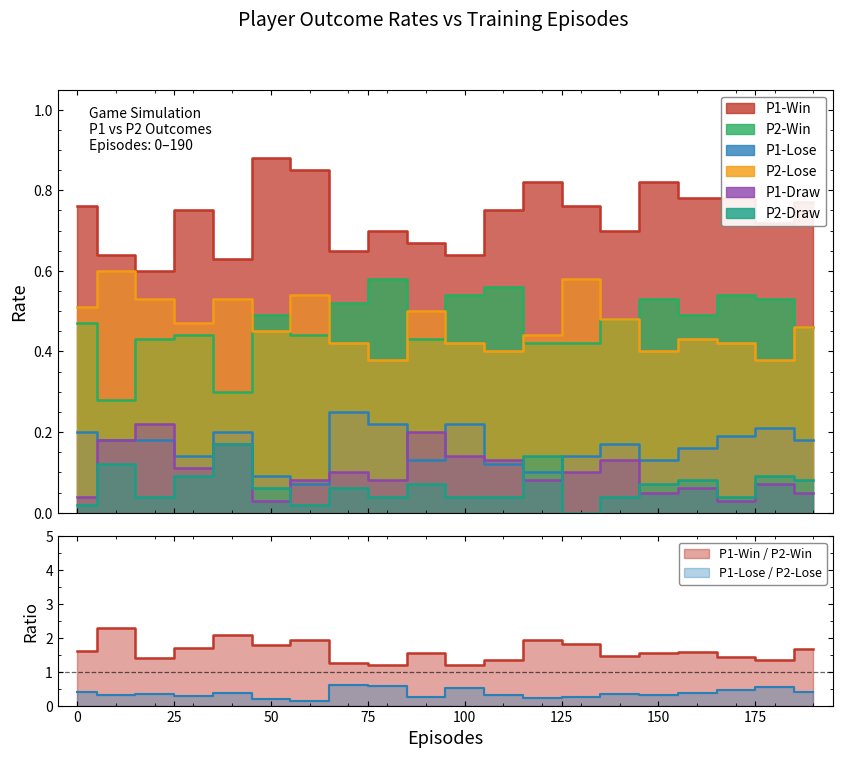

True or false: P2-Draw and P1-Lose cross at least once.

True